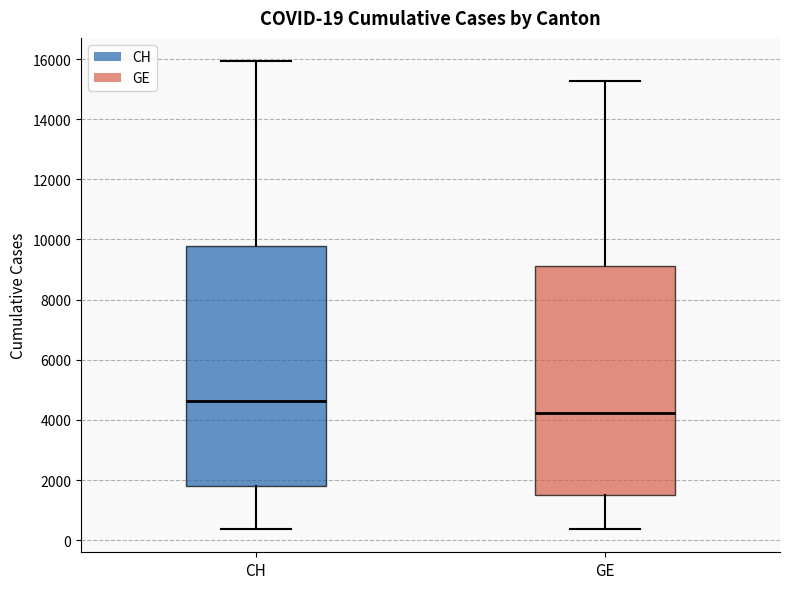

Comparing the boxes themselves (not the whiskers), which one is the tallest?

CH